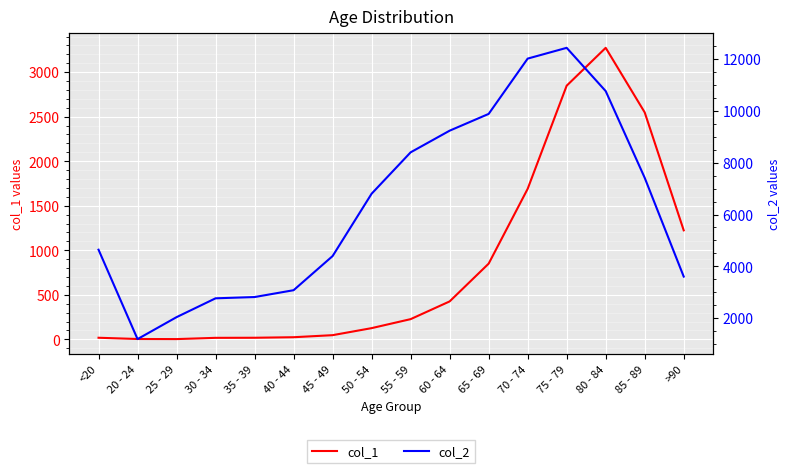

At which label is col_2 closest to 6812?

50 - 54